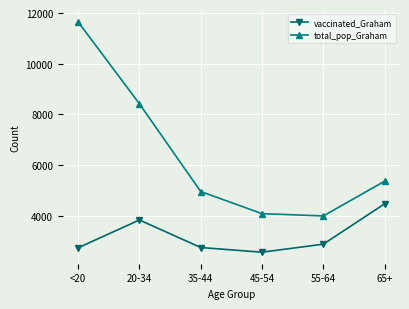

The total_pop_Graham series shows 7139 at 55-64. True or false?

False